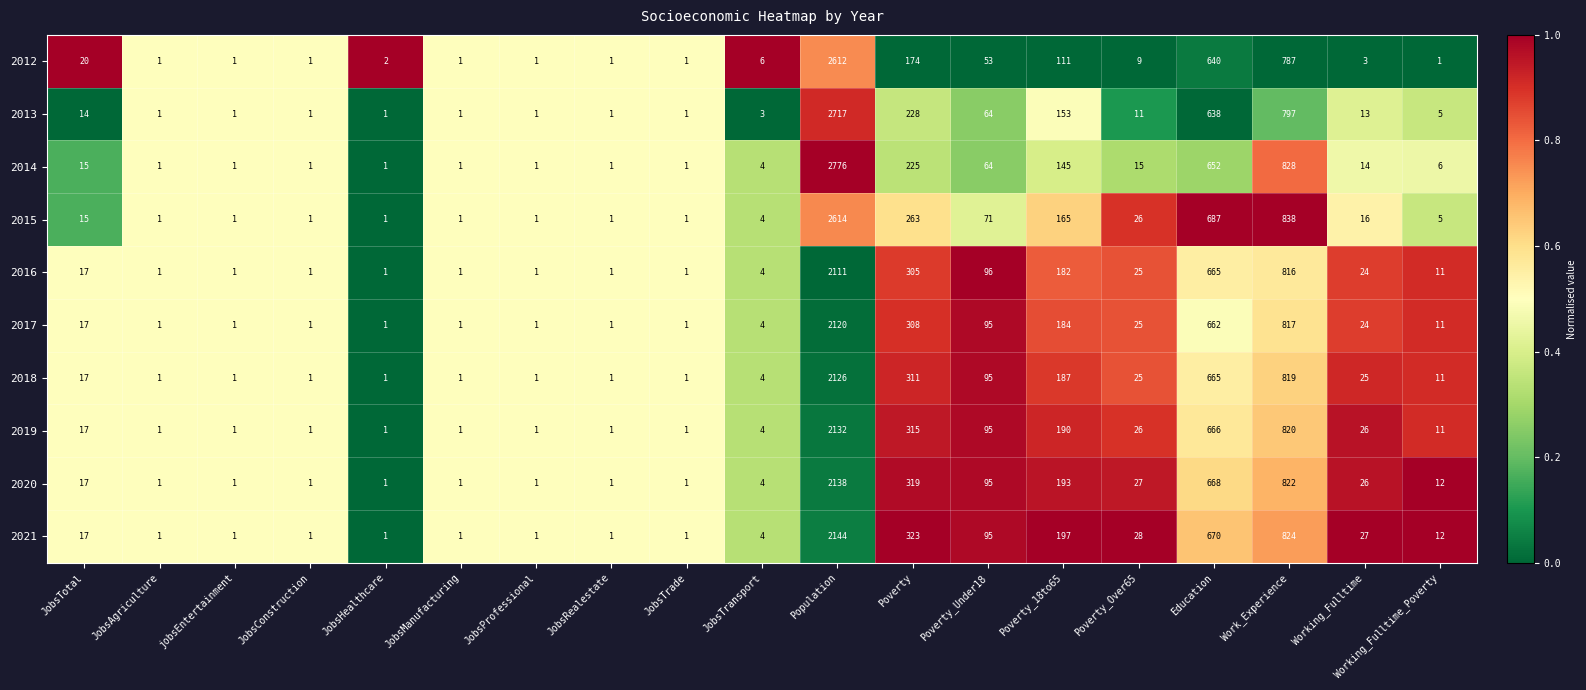

The value of 2019 at JobsRealestate is 1. True or false?

True